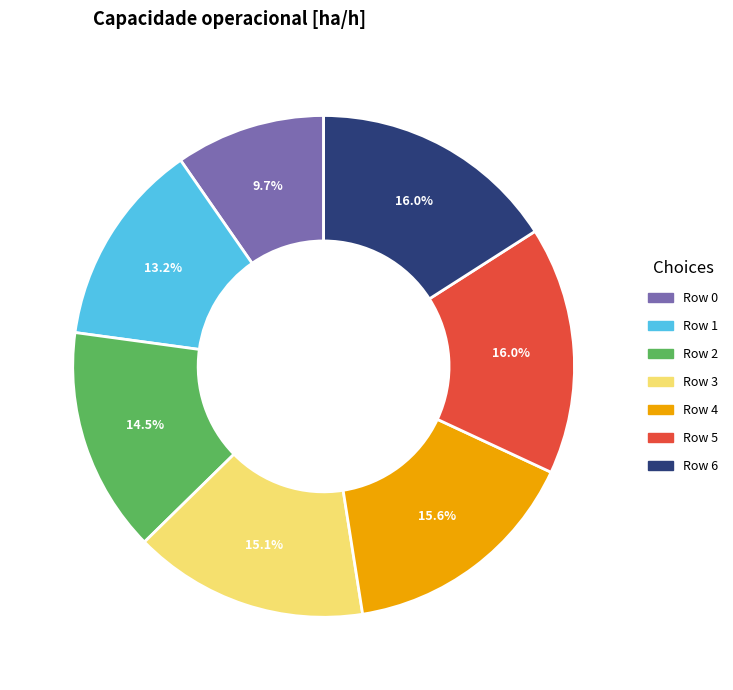

The Row 6 slice represents 27% of the pie. True or false?

False